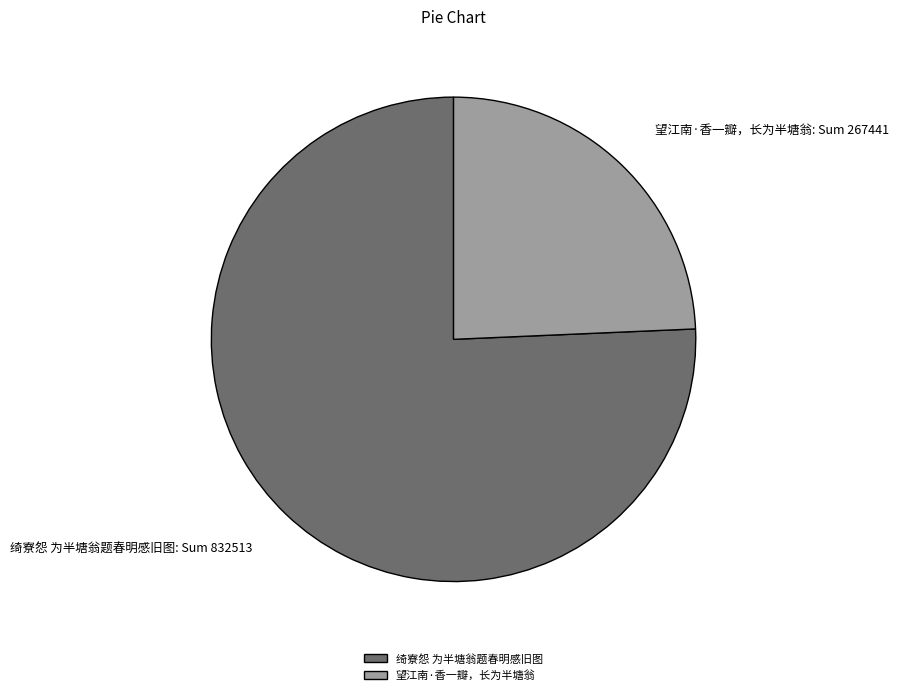

Is there any slice that represents more than half of the pie?

Yes